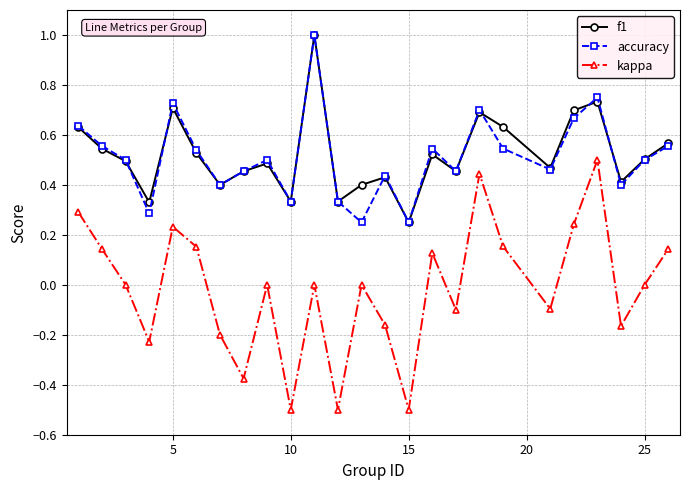

Which series has the widest spread of values?

kappa